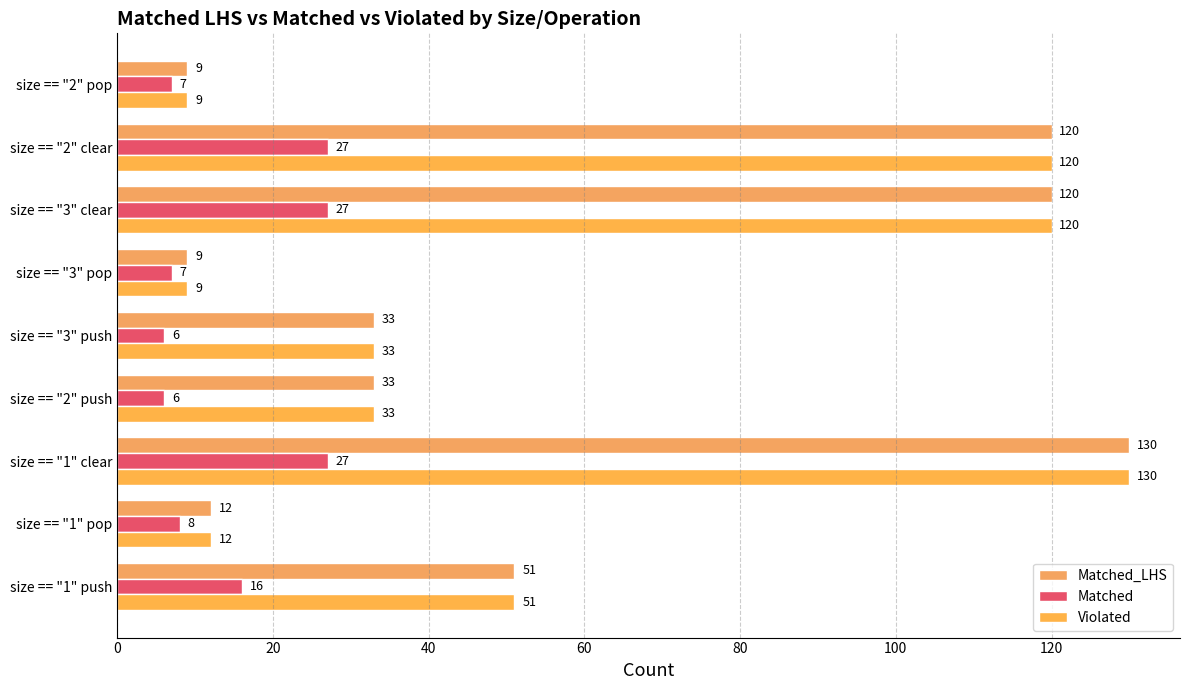

How many categories are shown in the chart?

9